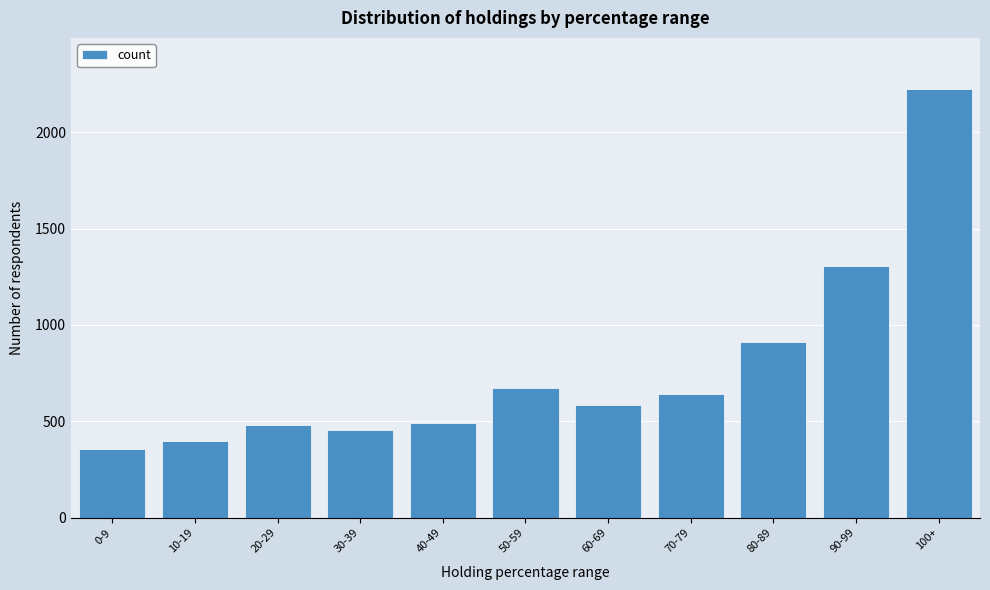

What is the change in value from 0-9 to 60-69?

+225